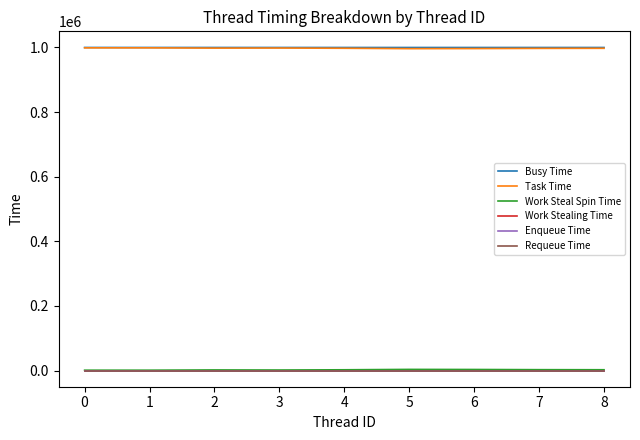

What is the maximum value shown in the chart?

999723